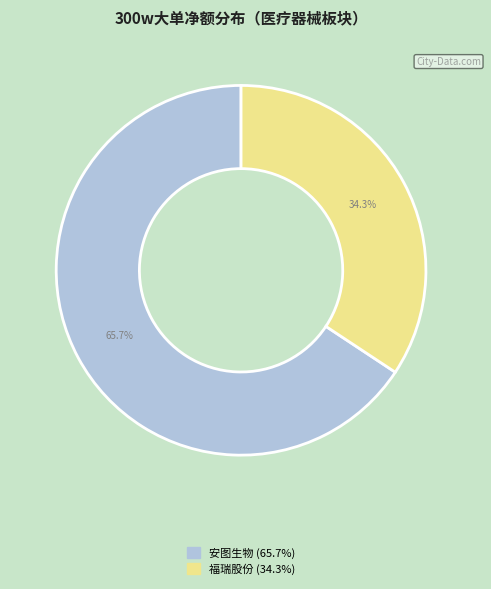

Is there any slice that represents more than half of the pie?

Yes